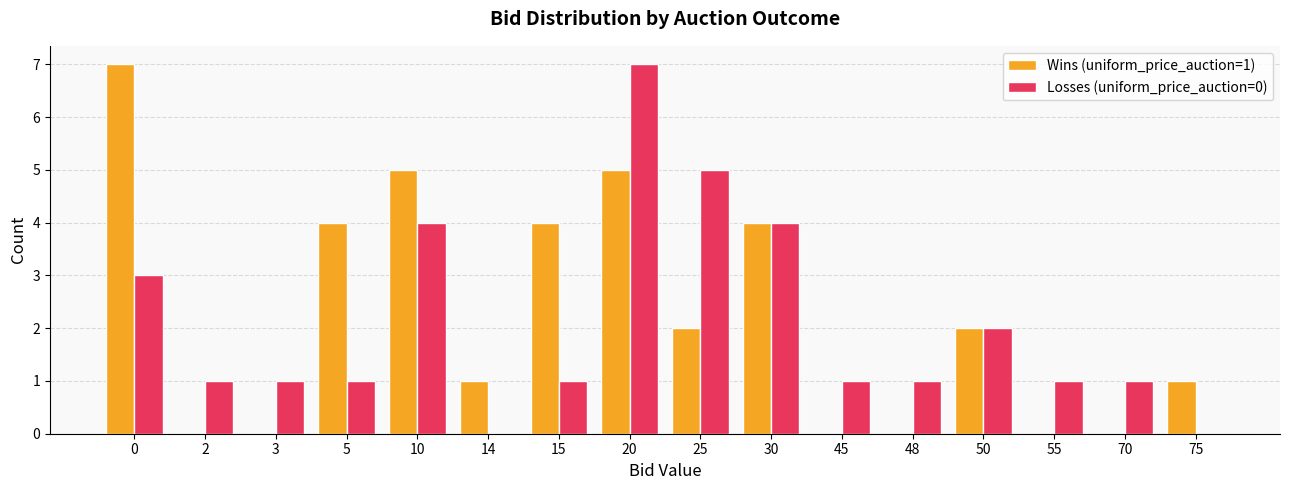

Which series changed the most between 0 and 20?

Losses (uniform_price_auction=0)